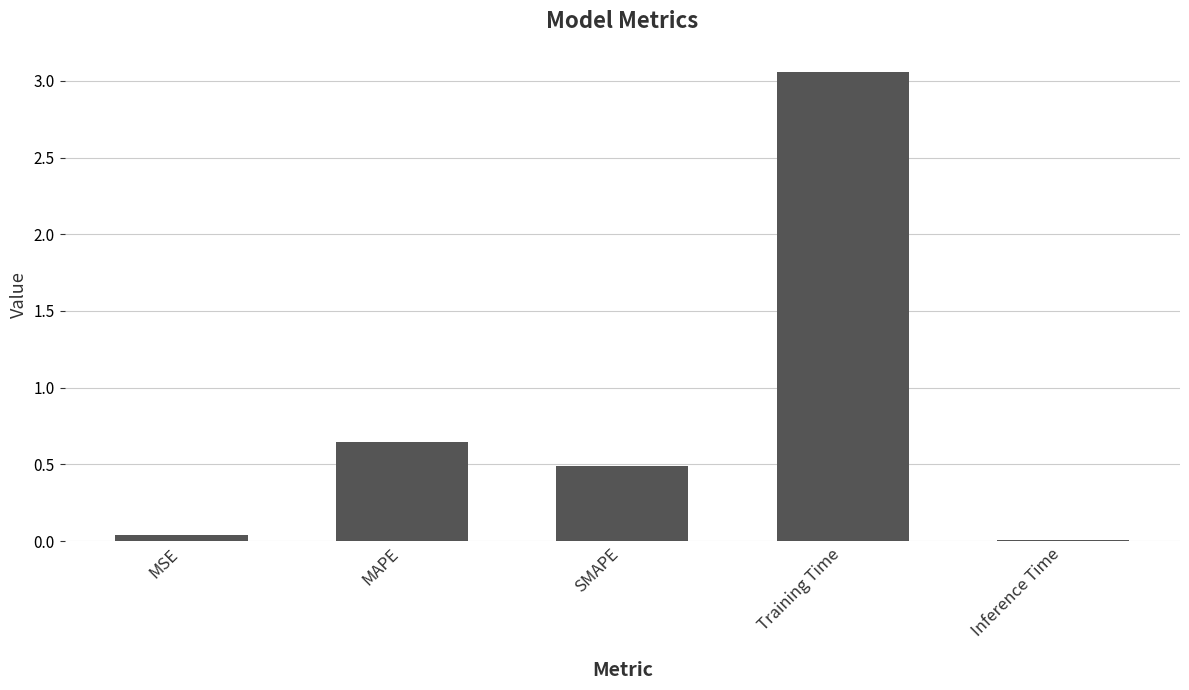

List the labels in order of value, largest first.

Training Time, MAPE, SMAPE, MSE, Inference Time